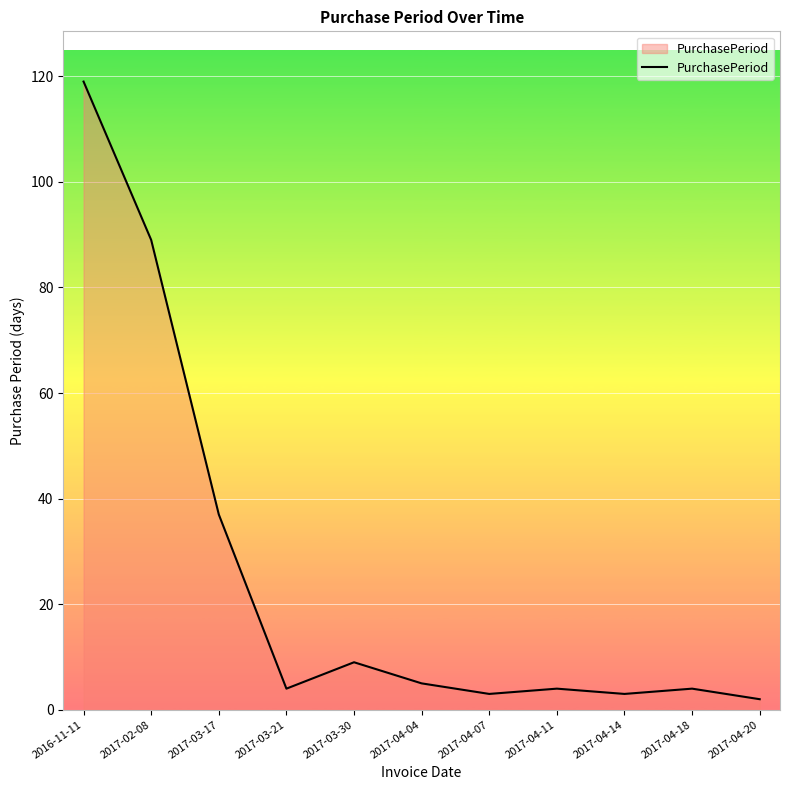

Is it true that the value at 2017-04-20 is 2?

True